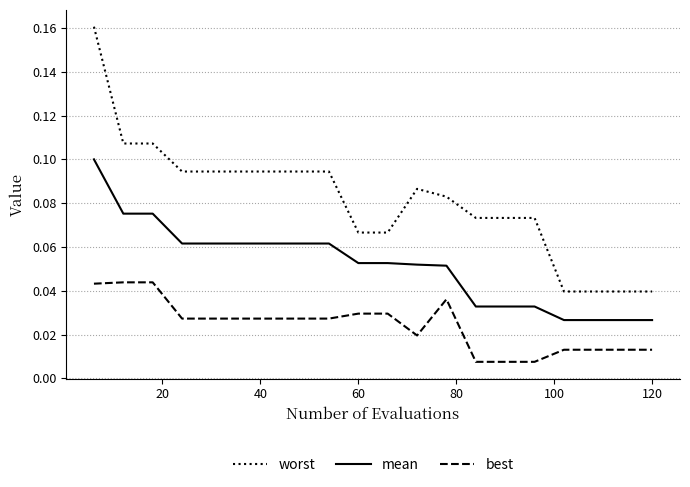

How many lines are shown in the chart?

3